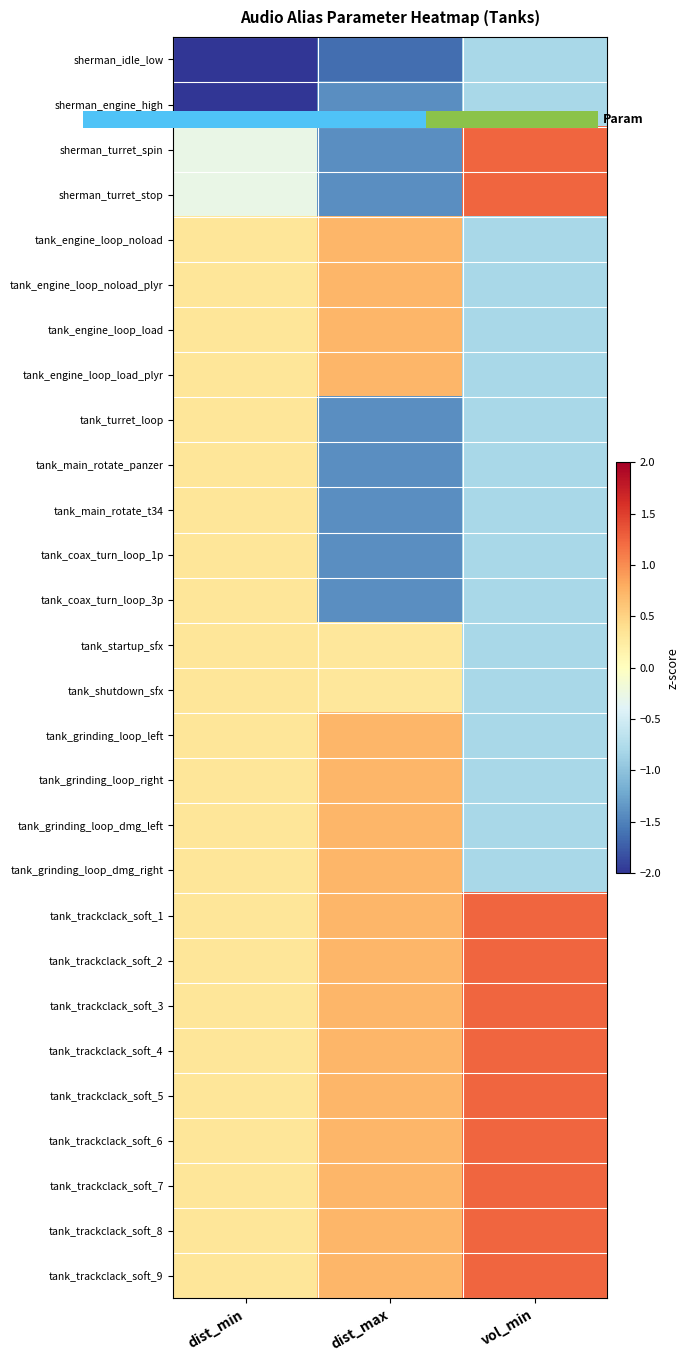

How many data points does each series have?

3